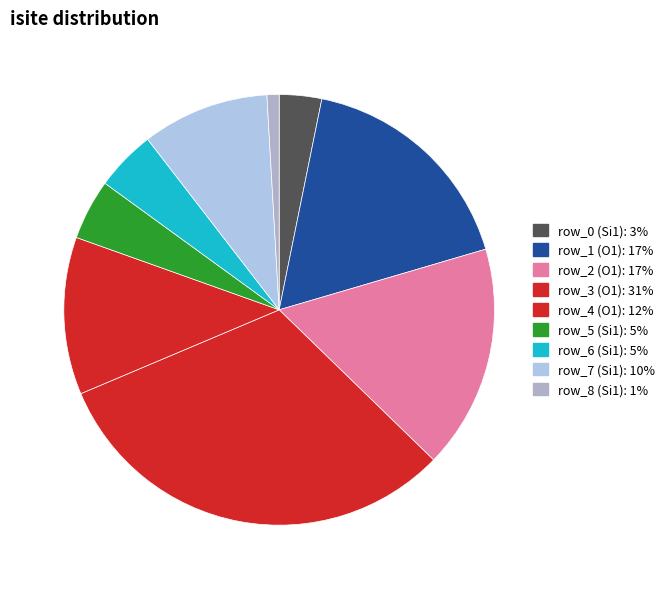

Count the number of slices in the pie.

9